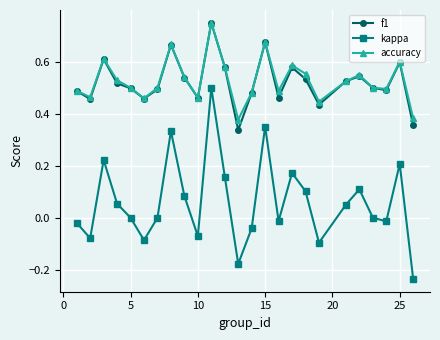

How many series are shown in this chart?

3